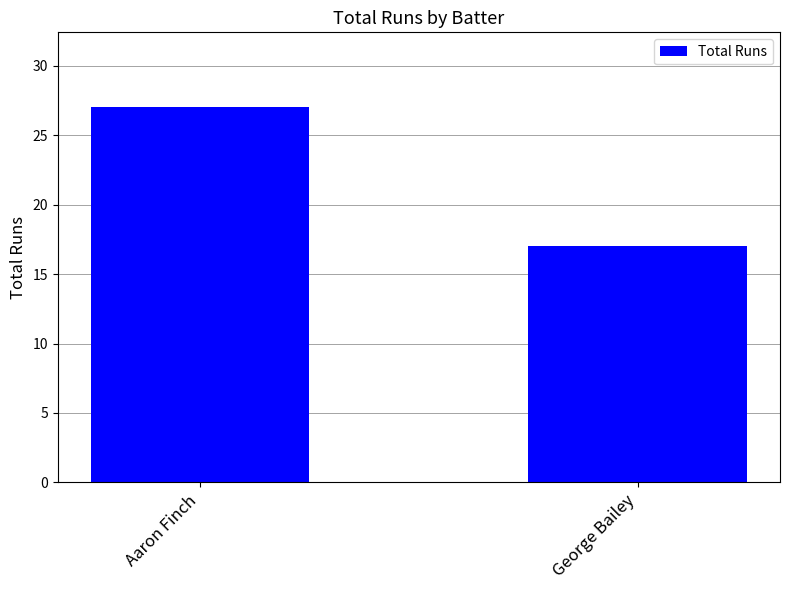

How many distinct data groups are displayed?

1